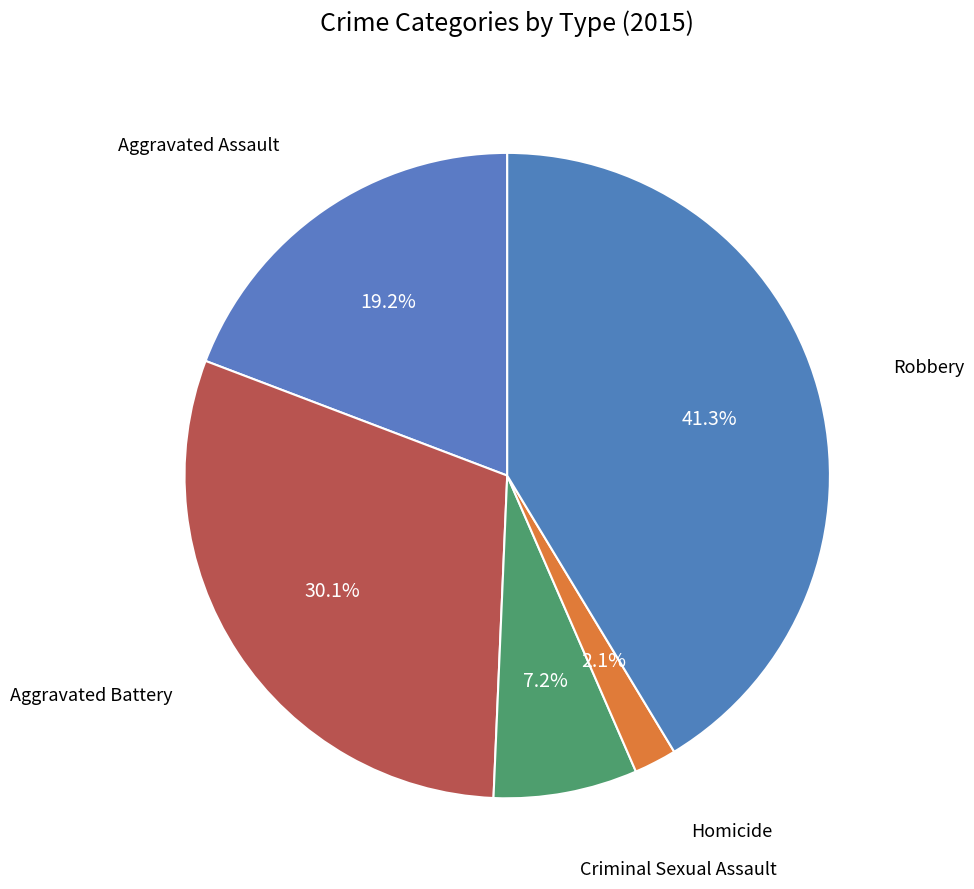

How many slices are in this pie chart?

5